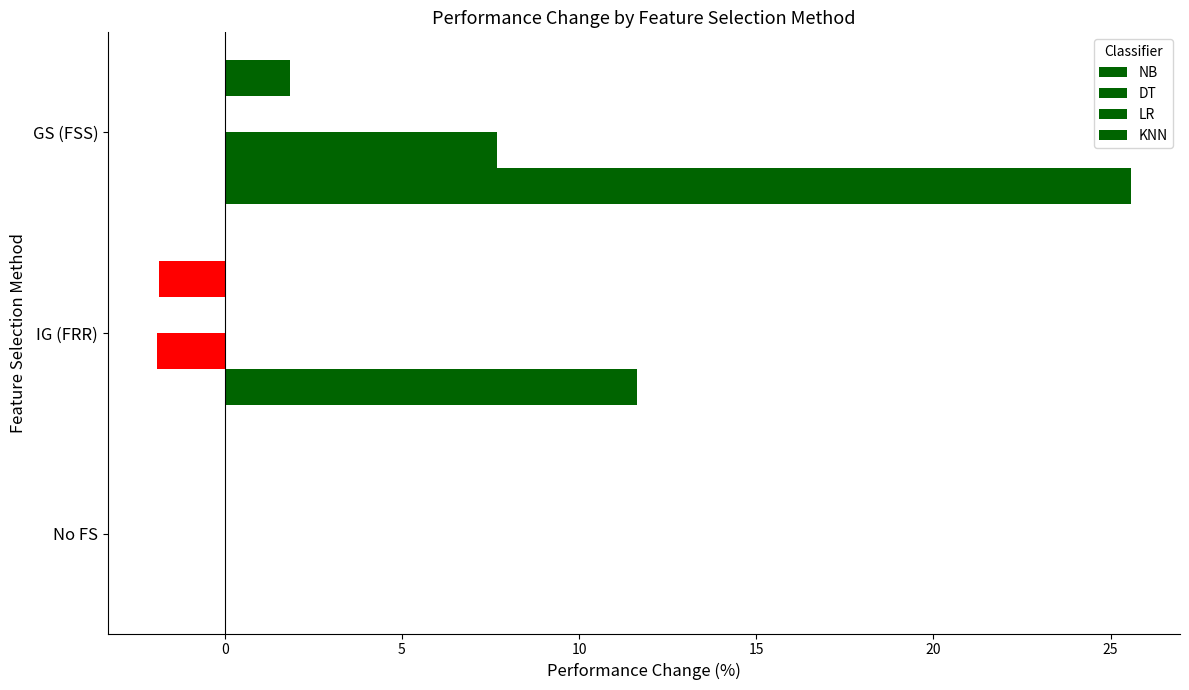

Count the number of categories in the chart.

3